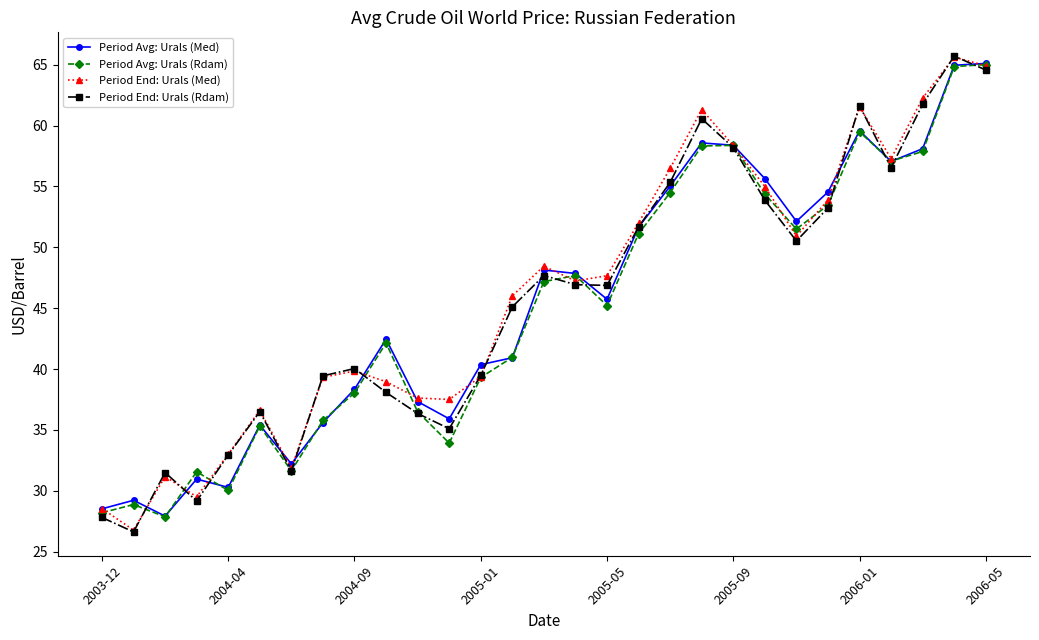

What is the minimum value shown in the chart?

26.6